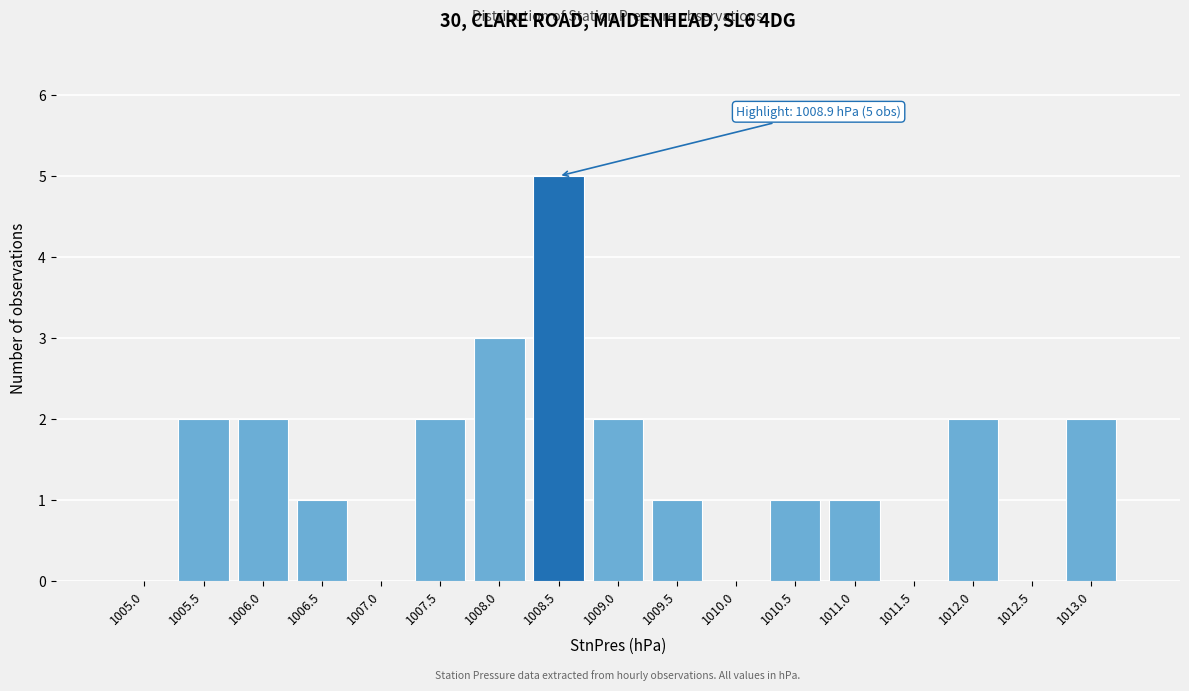

Reading left to right, extract all data points from this chart.

1005.0=0	1005.5=2	1006.0=2	1006.5=1	1007.0=0	1007.5=2	1008.0=3	1008.5=5	1009.0=2	1009.5=1	1010.0=0	1010.5=1	1011.0=1	1011.5=0	1012.0=2	1012.5=0	1013.0=2